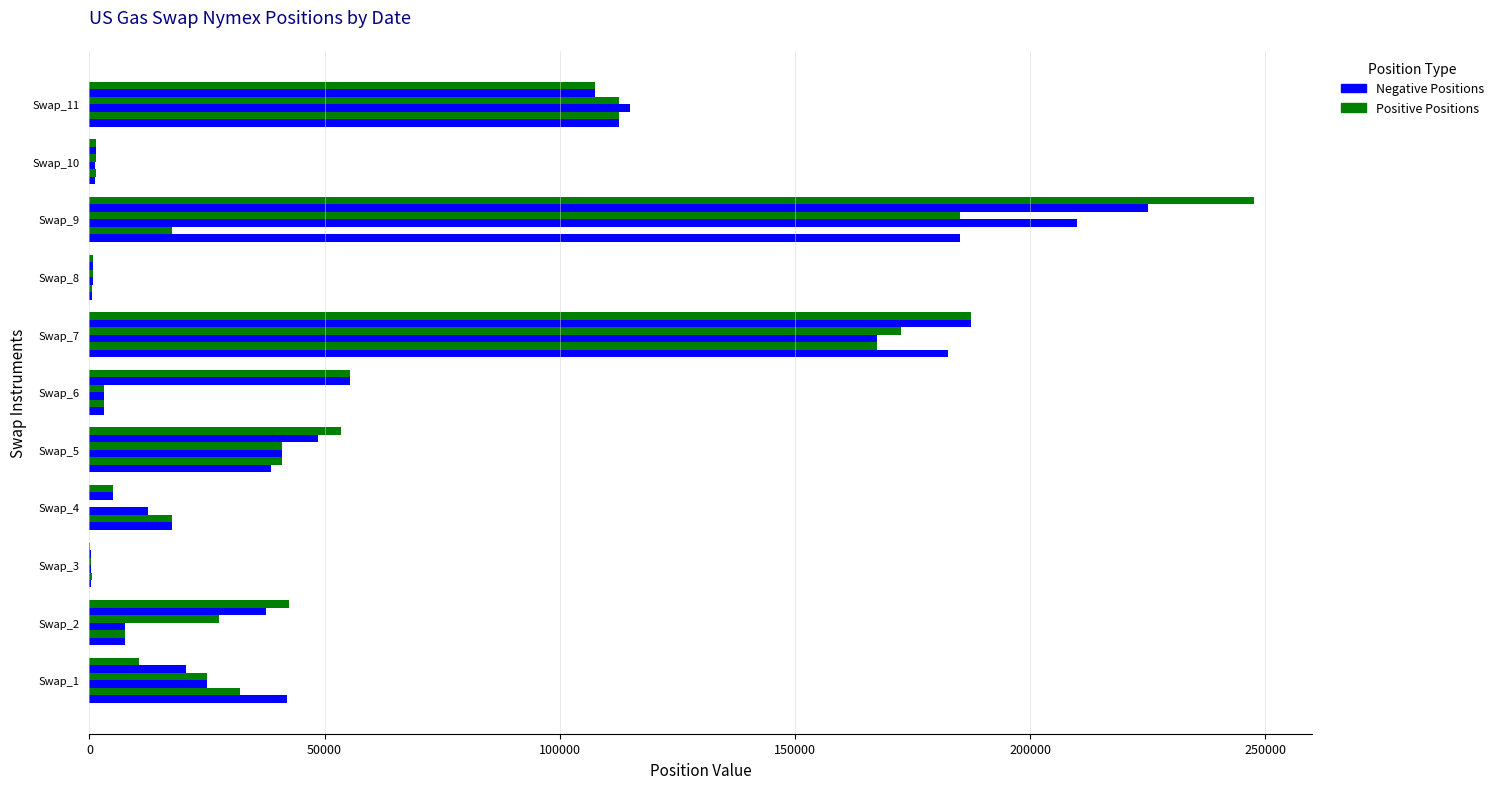

Count the number of data series in this chart.

6